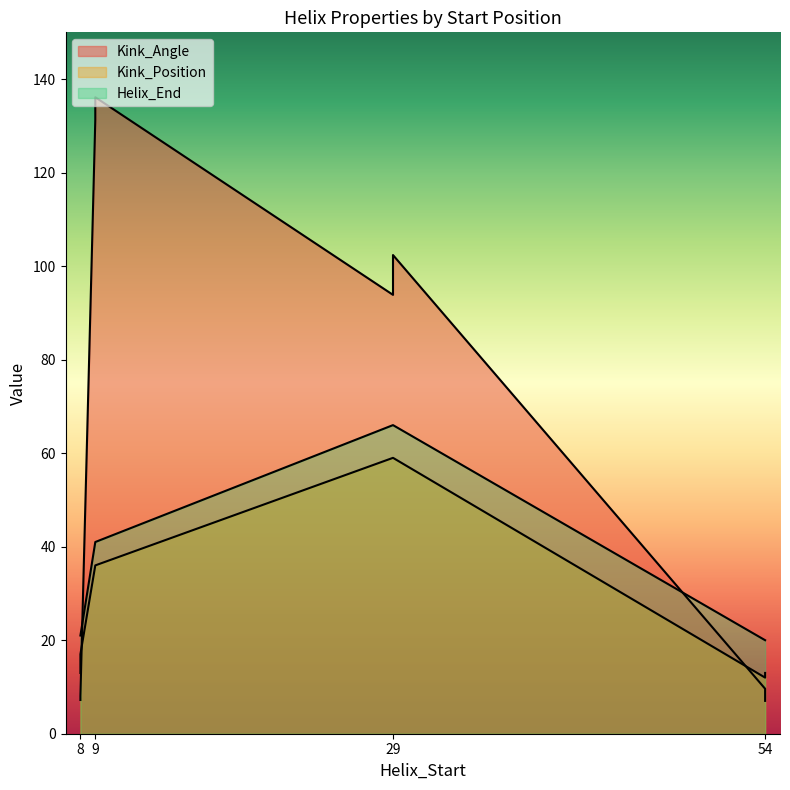

Read the Helix_End value at 29.

66.0